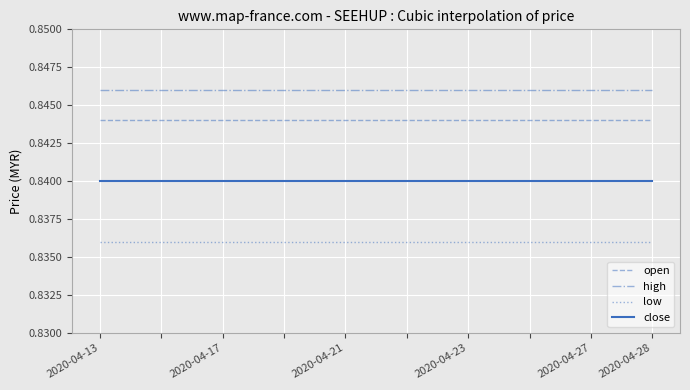

At how many categories does at least one series exceed 0?

10